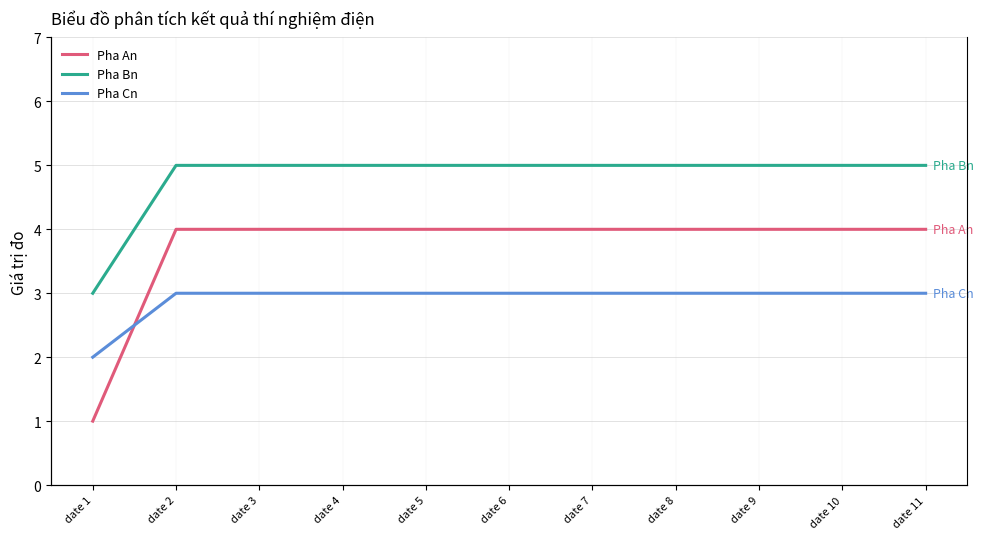

Rank the series by their average value, from lowest to highest.

Pha Cn, Pha An, Pha Bn